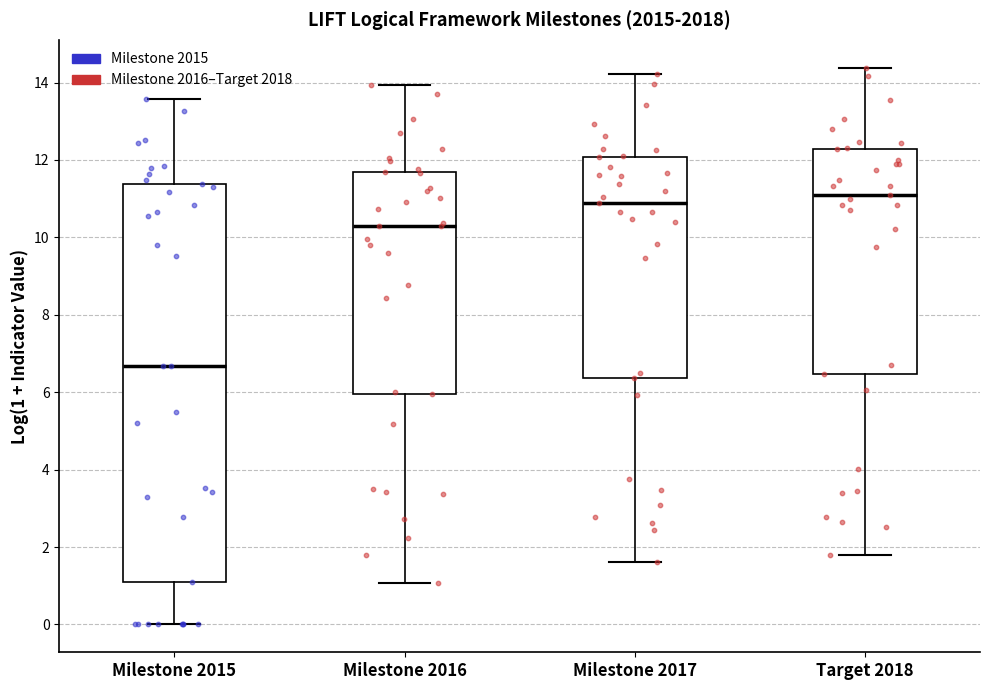

Comparing the boxes themselves (not the whiskers), which one is the tallest?

Milestone 2015